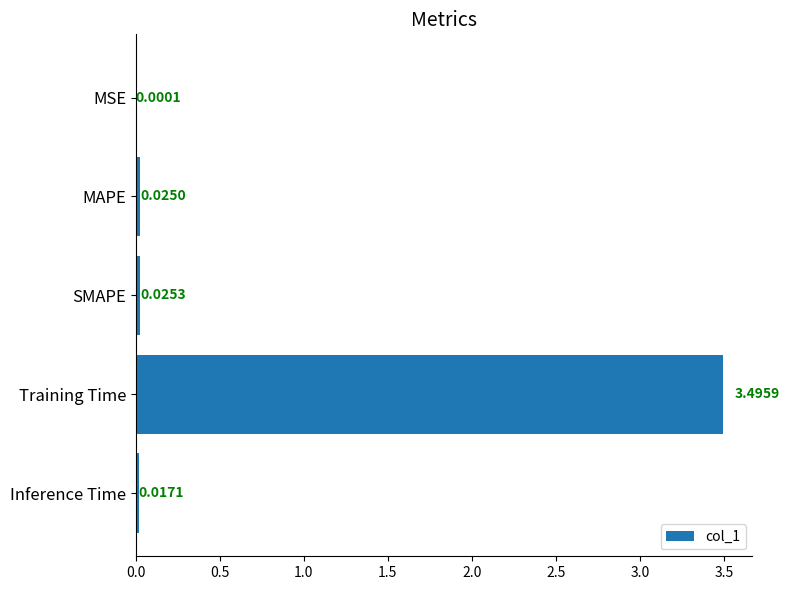

What is the change in value from Training Time to Inference Time?

-3.5